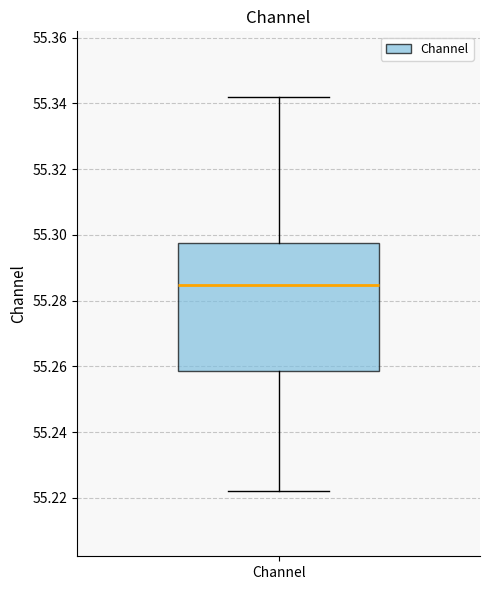

Transcribe this box plot: give where the median line is, the range the box spans, and where the two whiskers end, as read against the y-axis. The values are not printed on the chart, so give them approximately, as read against the axis.

median 55.284, box 55.258 to 55.298, whiskers 55.222 to 55.342